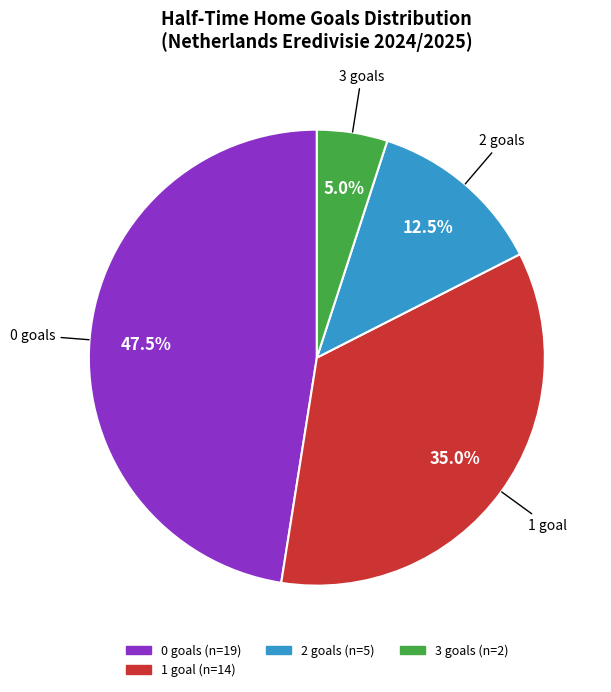

Is there any slice that represents more than half of the pie?

No